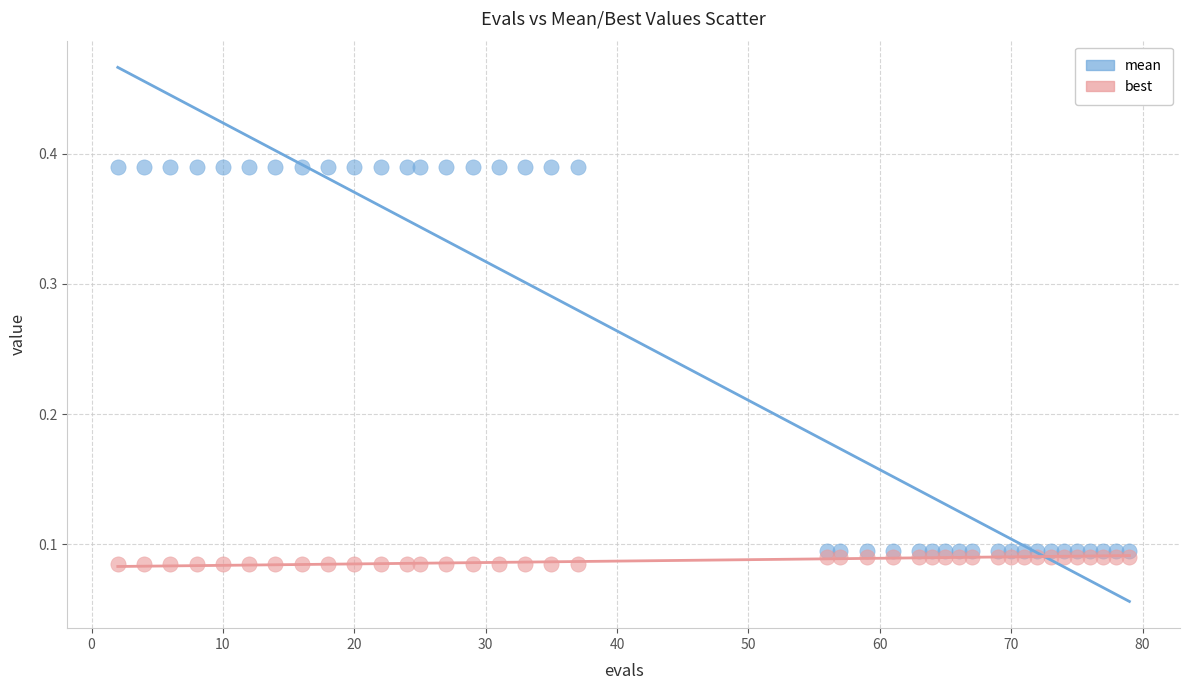

Which series contains the highest Y value?

mean